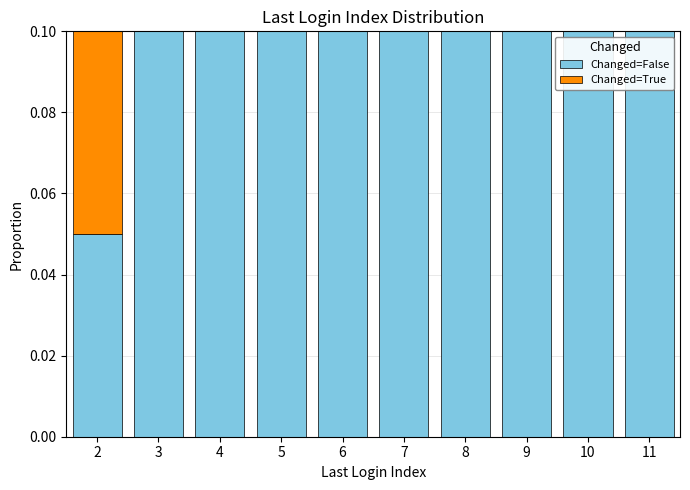

What is the total height of the stacked bar covering 1.5 to 2.5 on the x-axis? The values are not printed on the chart, so give them approximately, as read against the axis.

0.1